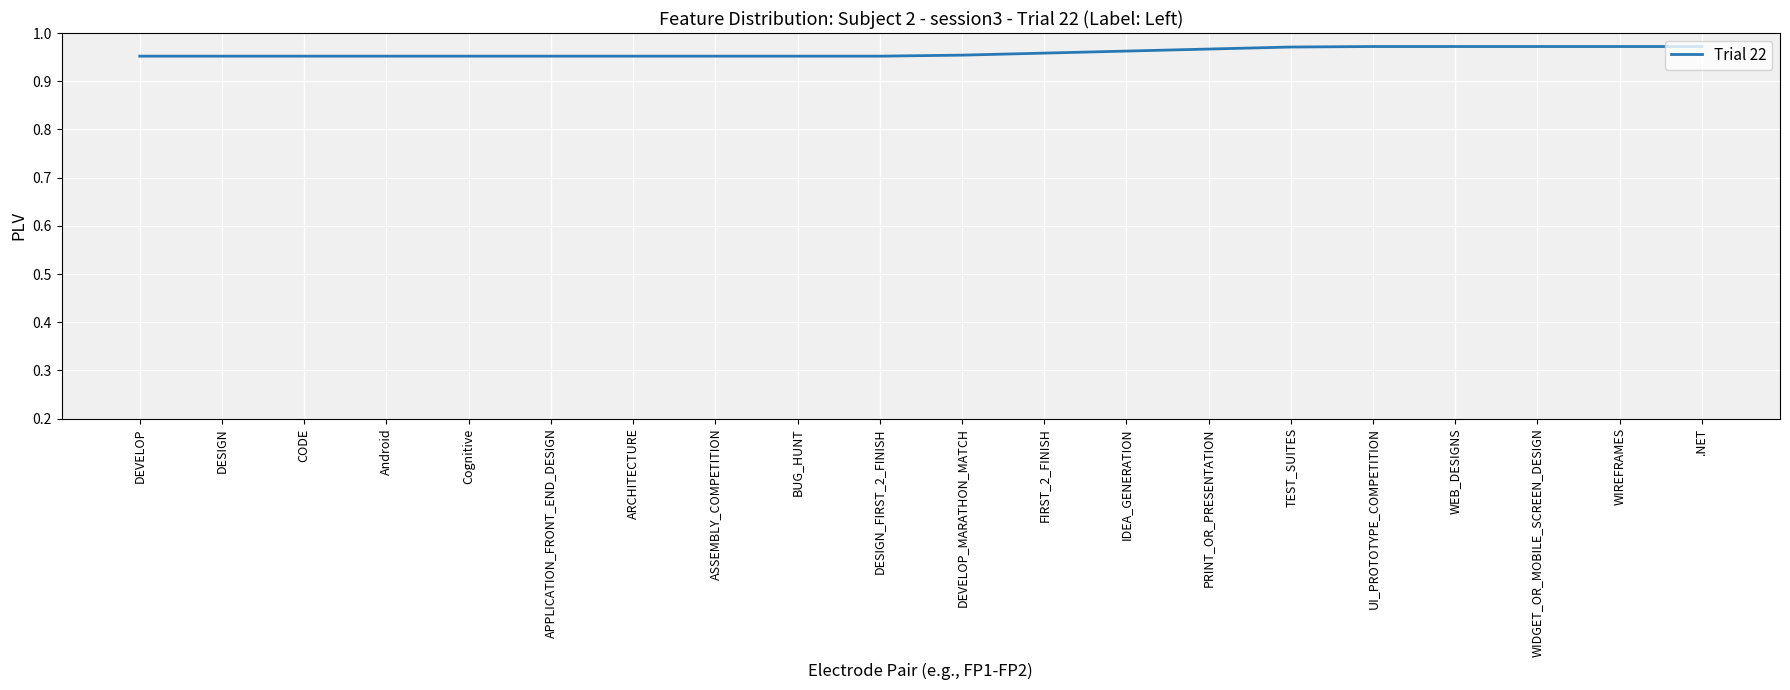

Which has a higher value, IDEA_GENERATION or ASSEMBLY_COMPETITION?

IDEA_GENERATION